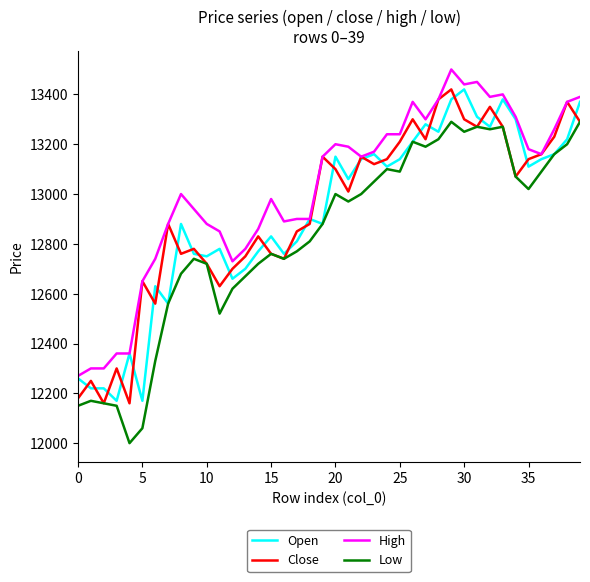

What is the greatest value displayed?

13500